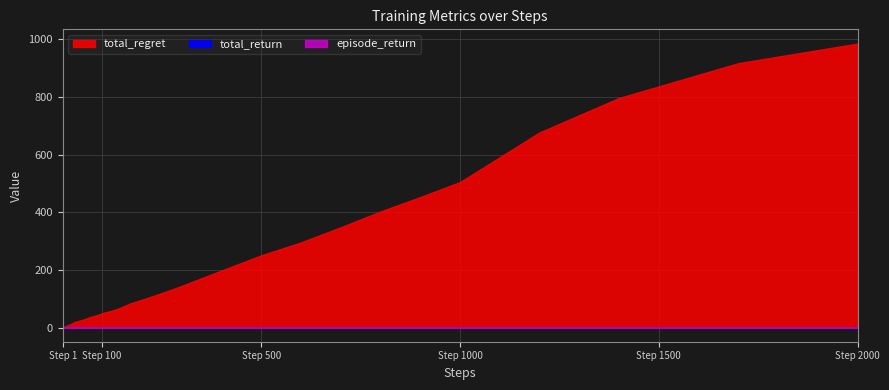

Is it true that total_return equals 0.0 at 4?

False